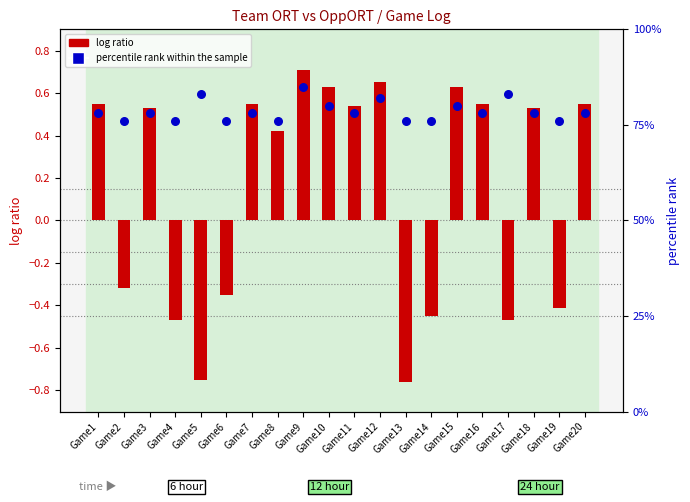

Which series has the largest total across all categories?

percentile rank within the sample